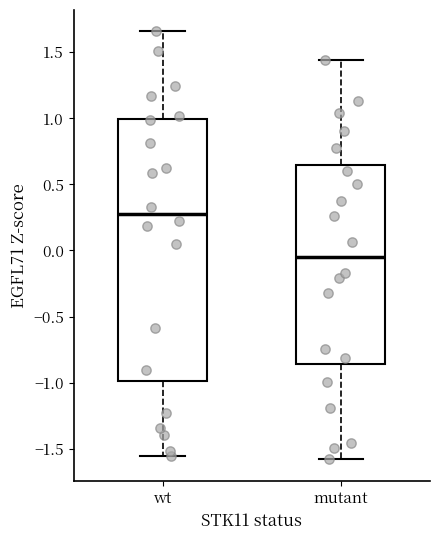

Reading left to right, read every box against the y-axis: the position of its median line, the range the box covers, and the ends of its whiskers. The values are not printed on the chart, so give them approximately, as read against the axis.

wt: median 0.25, box -1.00 to 1.00, whiskers -1.55 to 1.65
mutant: median -0.05, box -0.85 to 0.65, whiskers -1.60 to 1.45